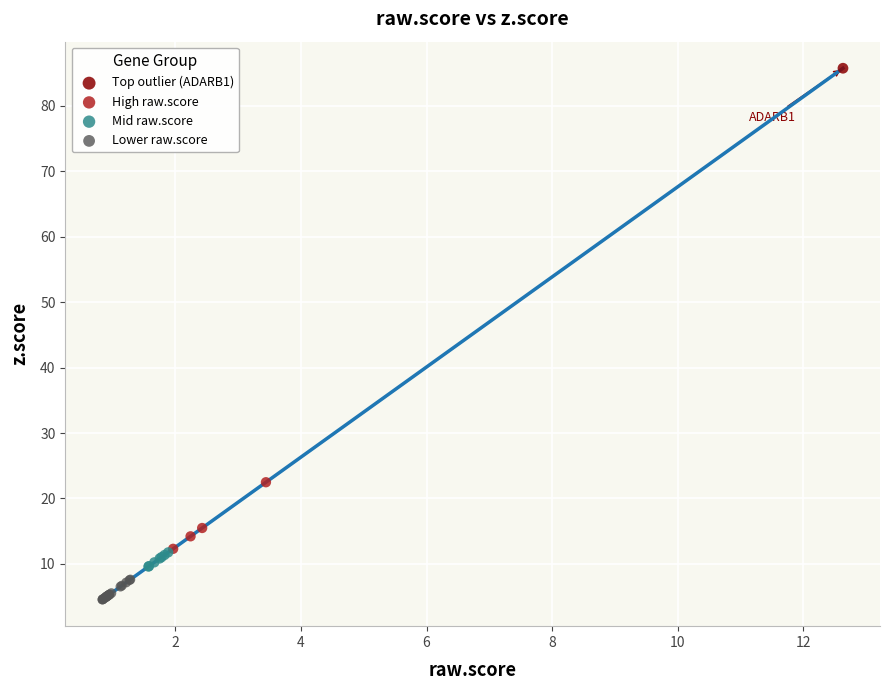

Which series contains the highest Y value?

Top outlier (ADARB1)